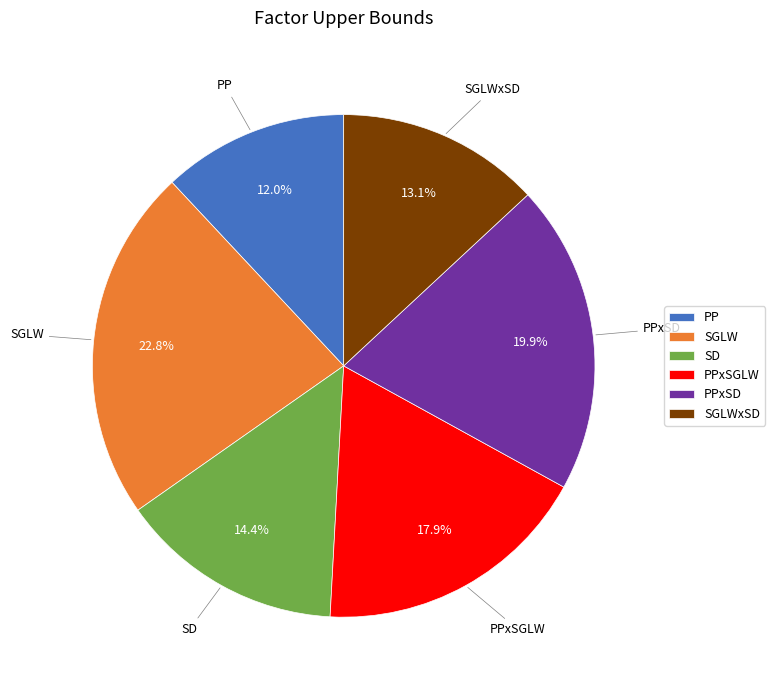

Rank the categories by value from highest to lowest.

SGLW, PPxSD, PPxSGLW, SD, SGLWxSD, PP